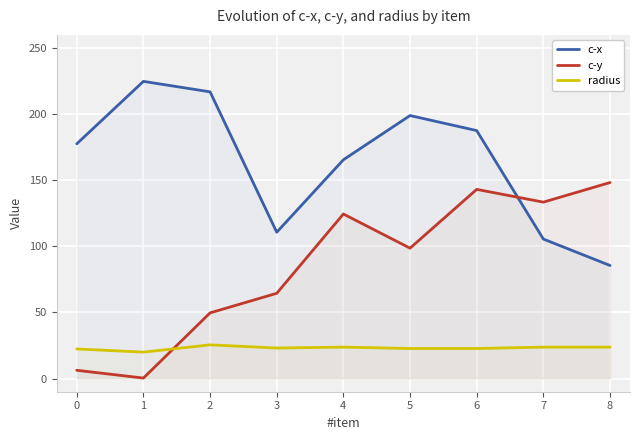

Which category has the lowest value in the c-y series?

1